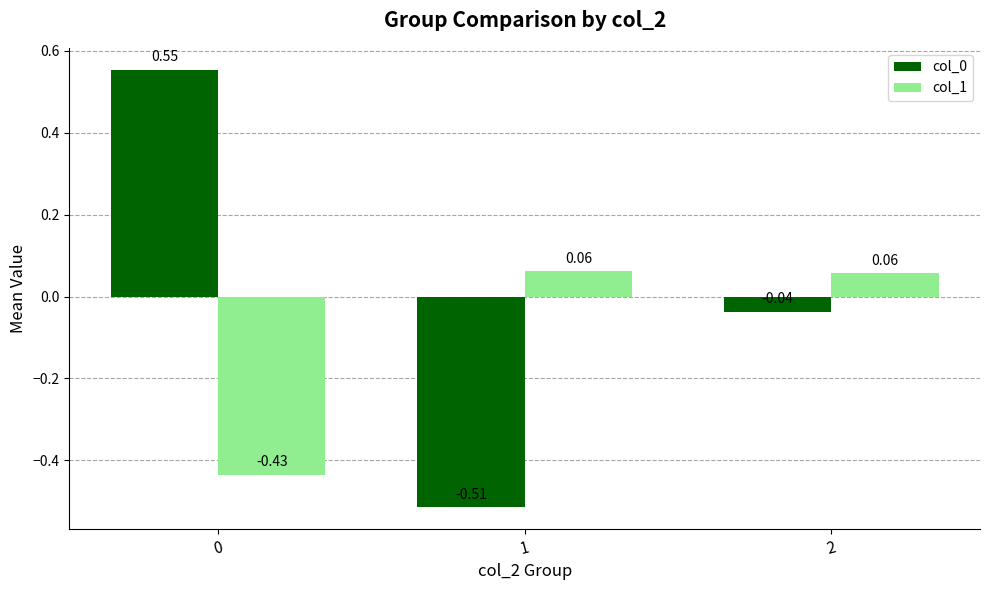

How many categories are shown in the chart?

3